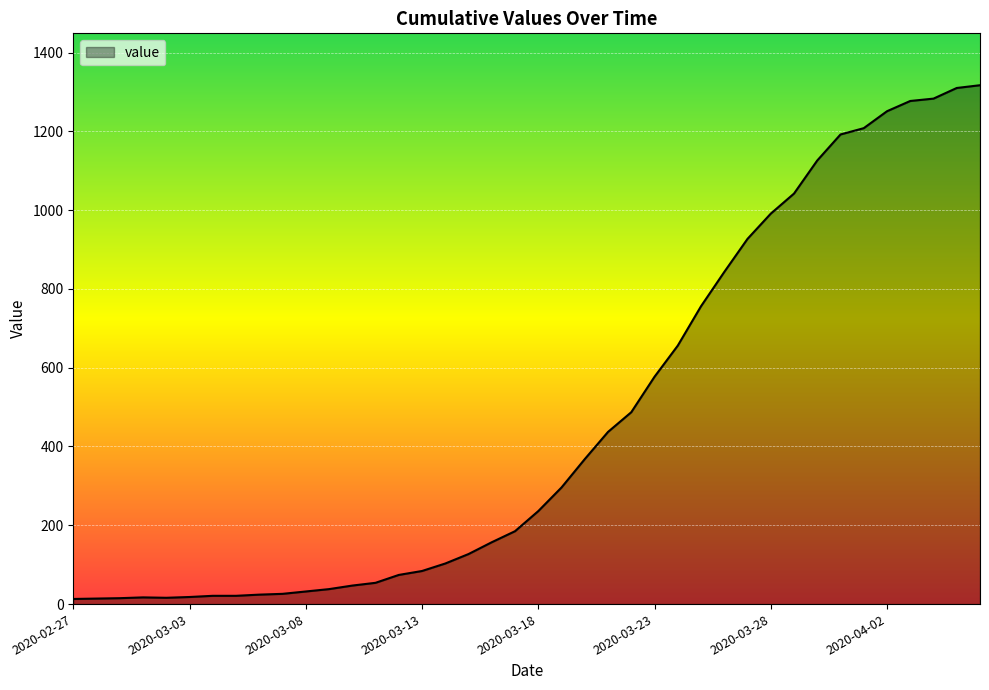

What is the greatest value displayed?

1317